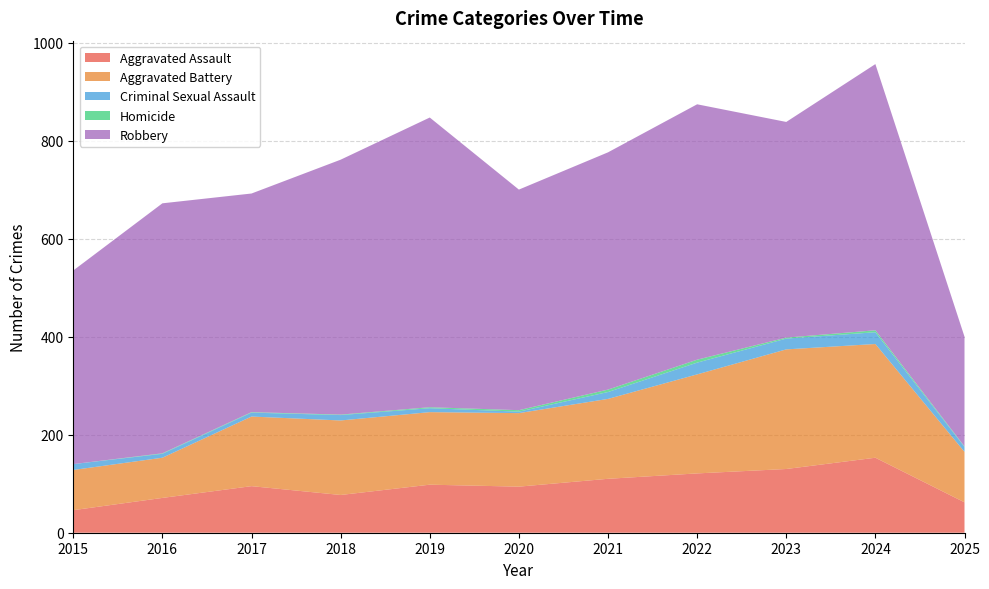

Reading left to right, list all the values displayed in this chart.

Aggravated Assault: 2015=46	2016=71	2017=95	2018=77	2019=98	2020=94	2021=110	2022=121	2023=130	2024=153	2025=62
Aggravated Battery: 2015=82	2016=82	2017=142	2018=152	2019=148	2020=150	2021=163	2022=202	2023=244	2024=232	2025=103
Criminal Sexual Assault: 2015=12	2016=8	2017=8	2018=11	2019=8	2020=3	2021=14	2022=24	2023=22	2024=24	2025=10
Homicide: 2015=0	2016=1	2017=1	2018=1	2019=2	2020=3	2021=5	2022=6	2023=2	2024=4	2025=1
Robbery: 2015=395	2016=510	2017=446	2018=520	2019=591	2020=450	2021=484	2022=521	2023=440	2024=543	2025=224